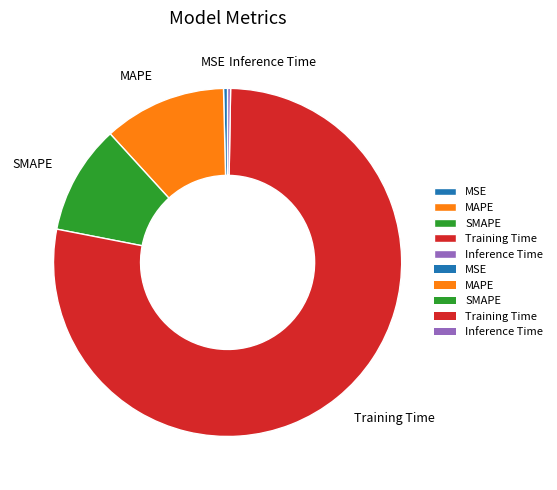

Between SMAPE and Training Time, which is larger?

Training Time